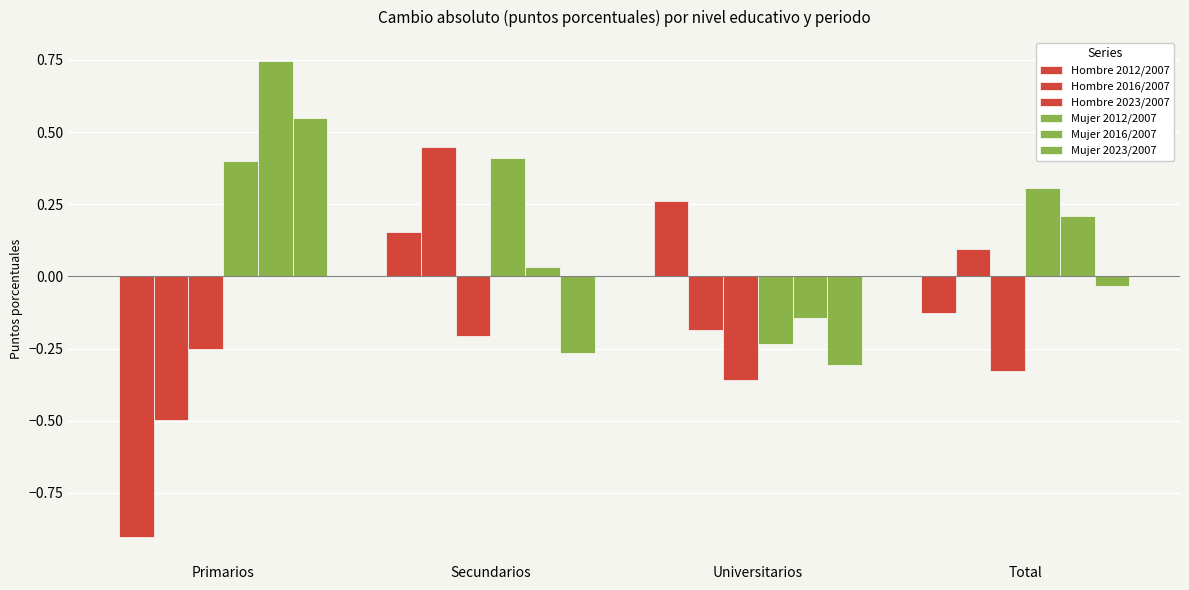

Rank the series at Total from highest to lowest value.

Mujer 2012/2007, Mujer 2016/2007, Hombre 2016/2007, Mujer 2023/2007, Hombre 2012/2007, Hombre 2023/2007